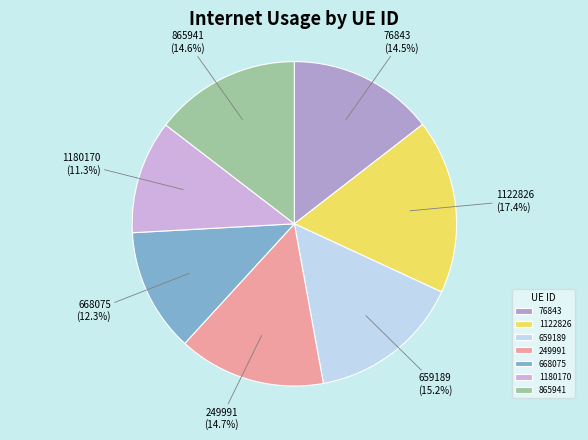

Does 659189 represent more than half of the total?

No